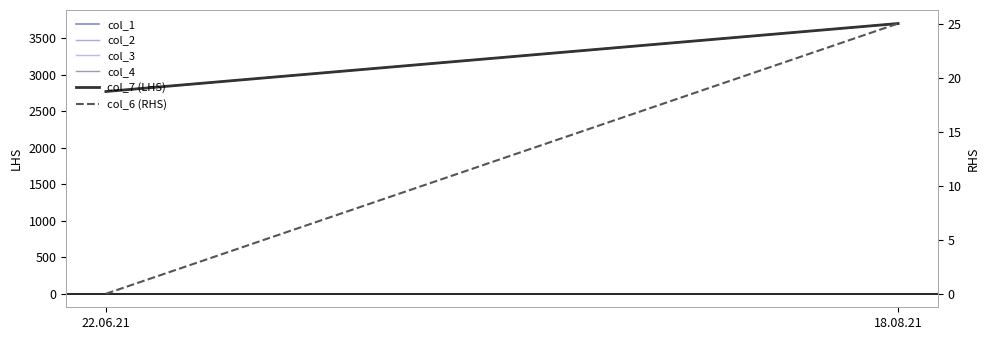

Between 18.08.21 and 22.06.21, which is larger?

18.08.21